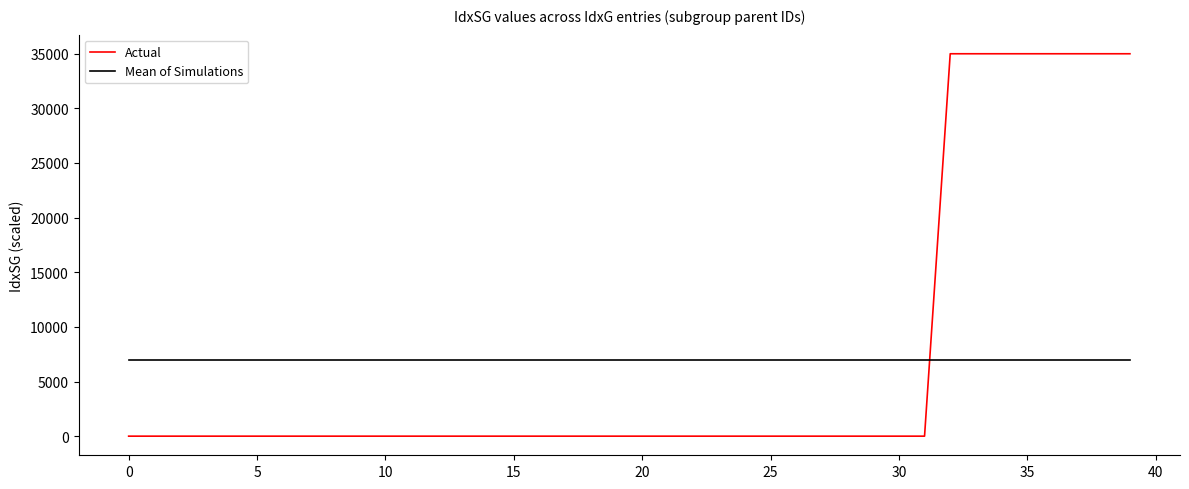

What is the maximum value shown in the chart?

34989.4